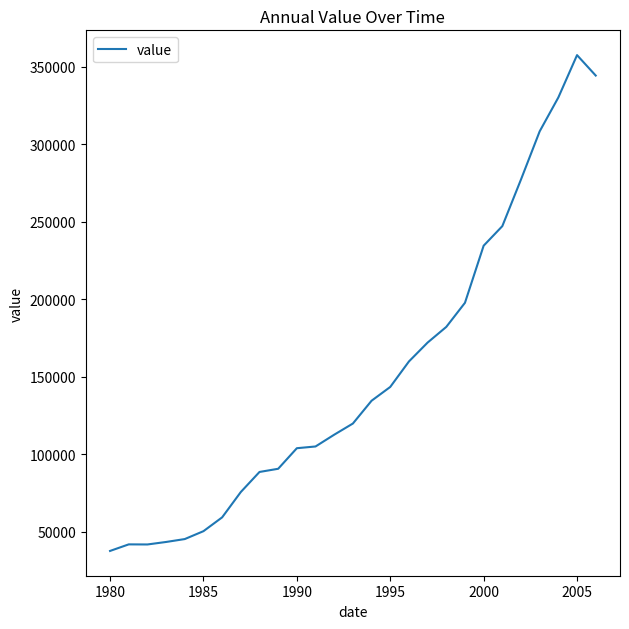

What is the difference between the maximum and minimum values?

319639